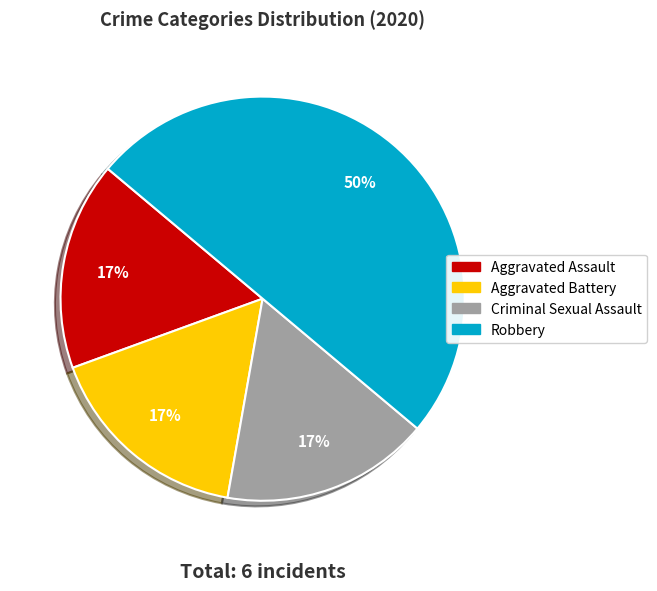

To the nearest percent, what is the average slice percentage?

25%